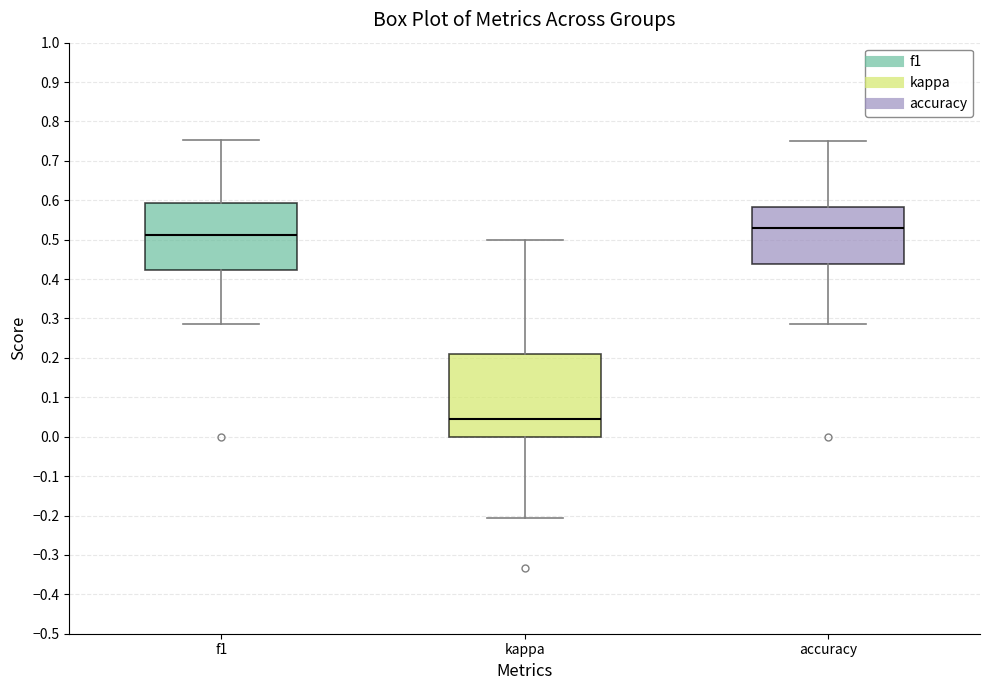

Reading left to right, transcribe this box plot: for each box, give where its median line is, the range the box spans, and where its two whiskers end, as read against the y-axis. The values are not printed on the chart, so give them approximately, as read against the axis.

f1: median 0.51, box 0.42 to 0.59, whiskers 0.29 to 0.75
kappa: median 0.05, box 0.00 to 0.21, whiskers -0.21 to 0.50
accuracy: median 0.53, box 0.44 to 0.58, whiskers 0.29 to 0.75